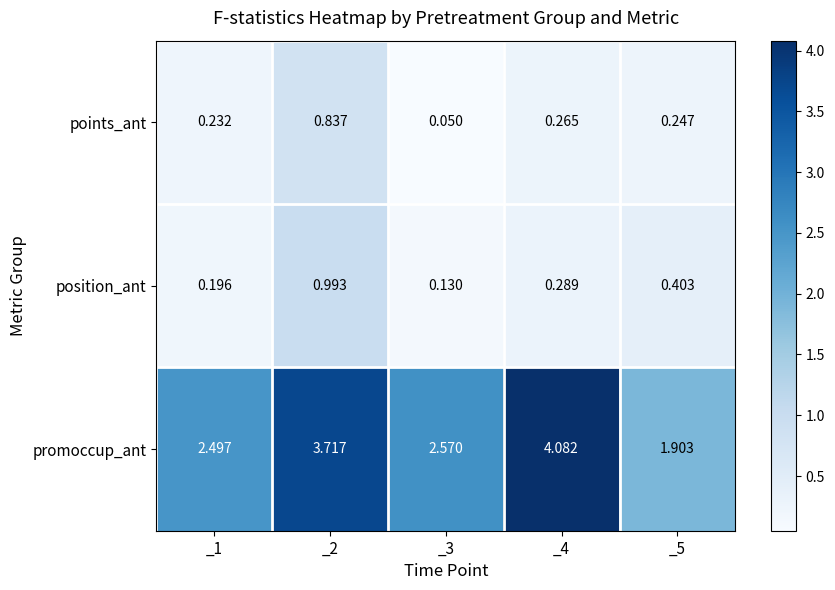

Is the value of promoccup_ant at _4 greater than the value of points_ant at _3?

Yes